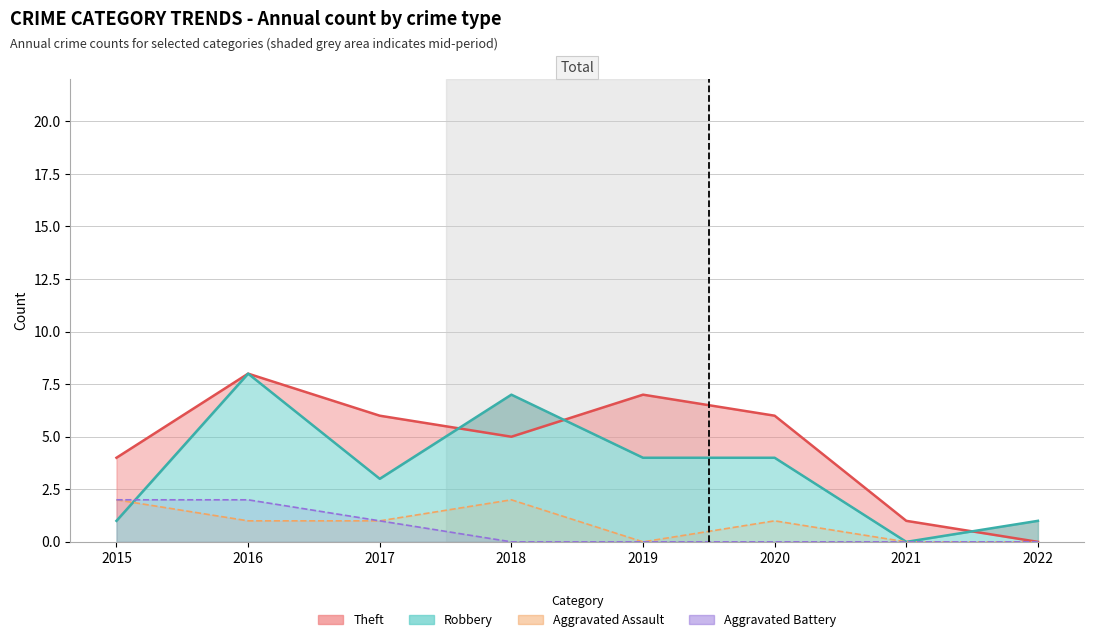

True or false: Aggravated Battery has more than 2 interior local peaks.

False